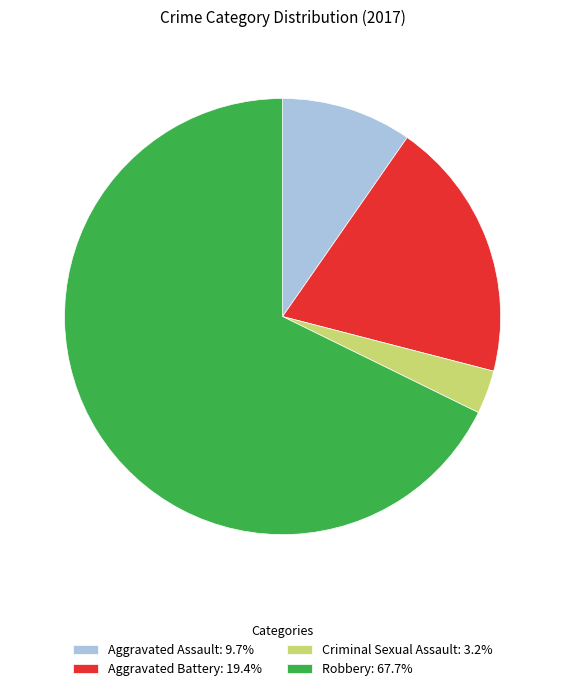

Is Robbery the majority of the pie?

Yes